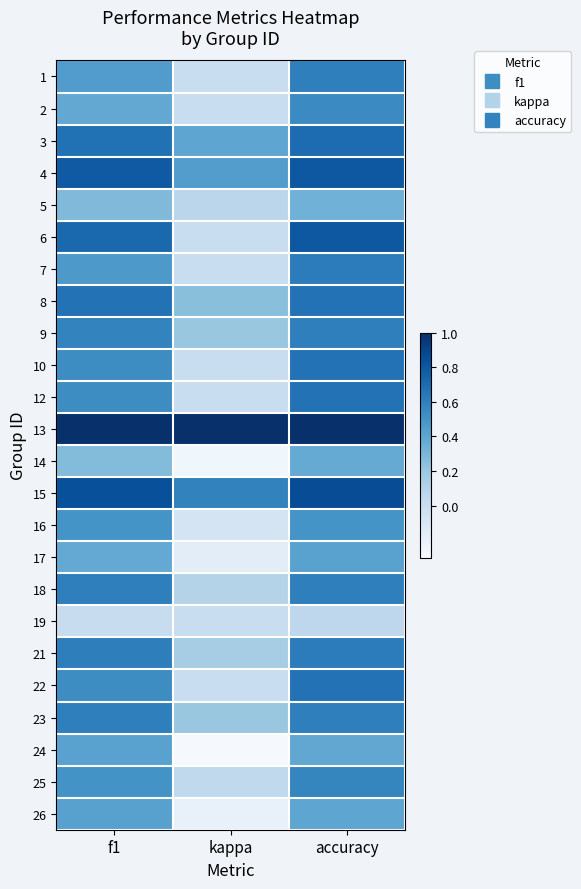

What is the smallest value displayed?

-0.3